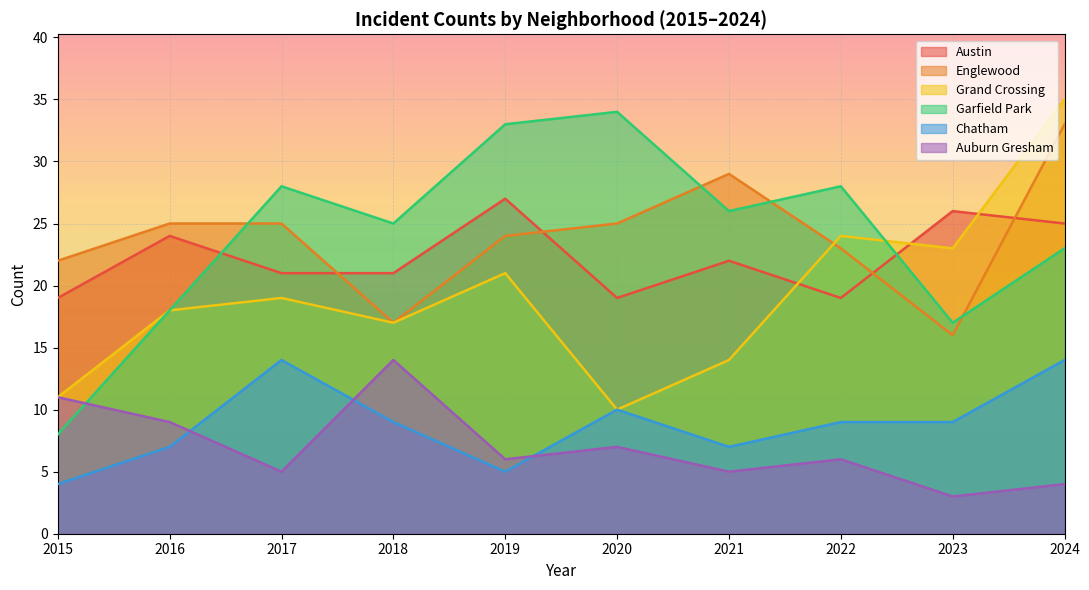

What is the maximum value shown in the chart?

35